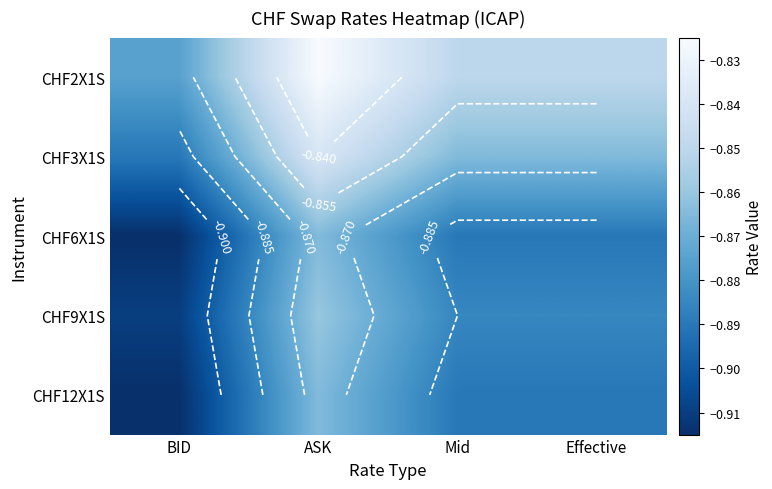

Is the value of CHF6X1S at BID greater than the value of CHF12X1S at Mid?

No